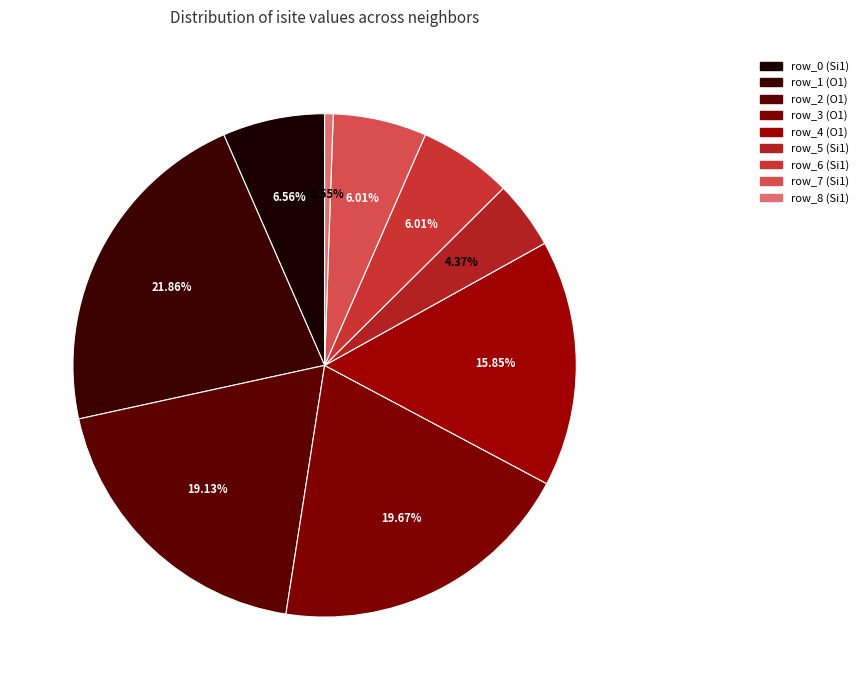

What percentage is the row_8 slice, to the nearest percent?

1%